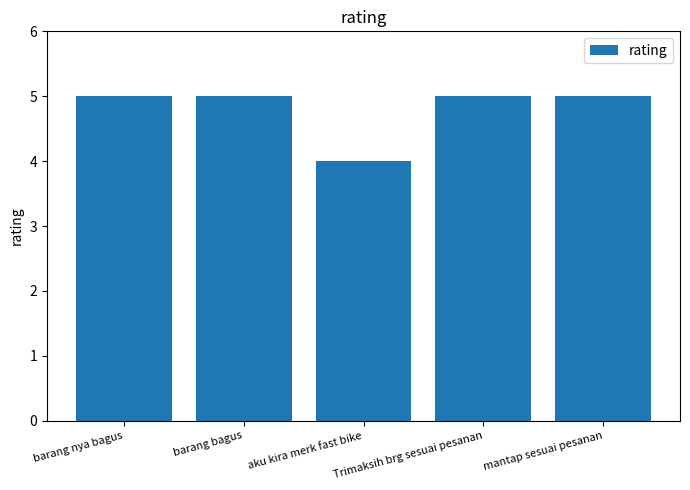

What is the label of the 3rd bar from the right?

aku kira merk fast bike